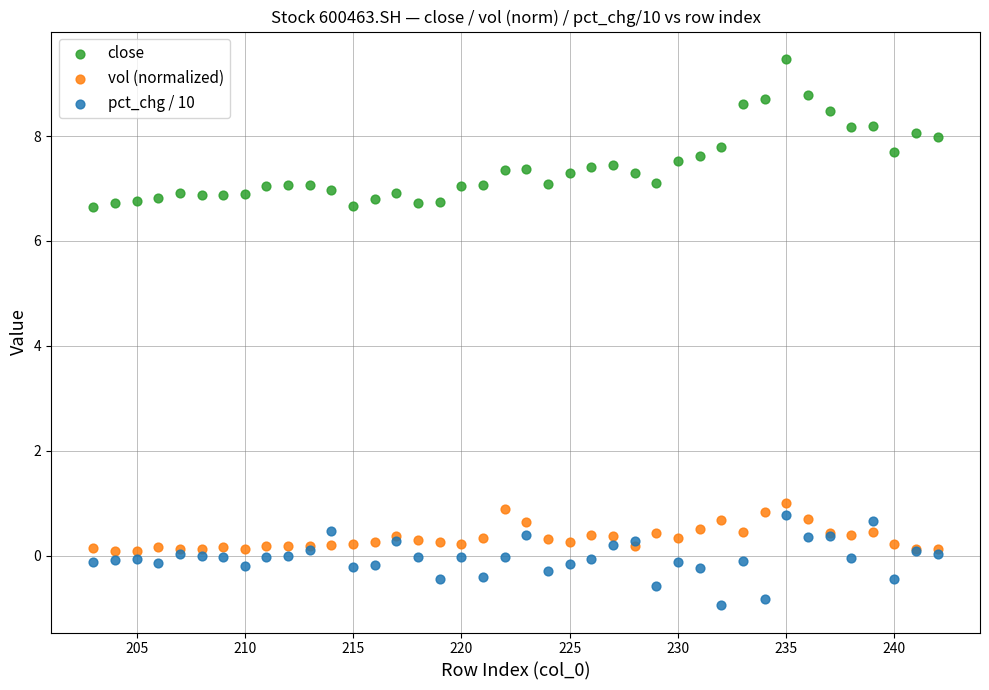

Which series contains the highest Y value?

close